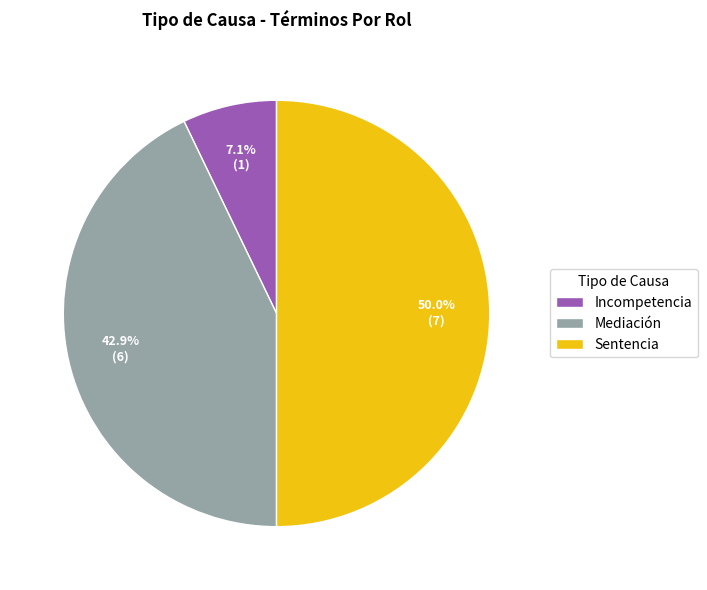

How many segments does this pie chart have?

3